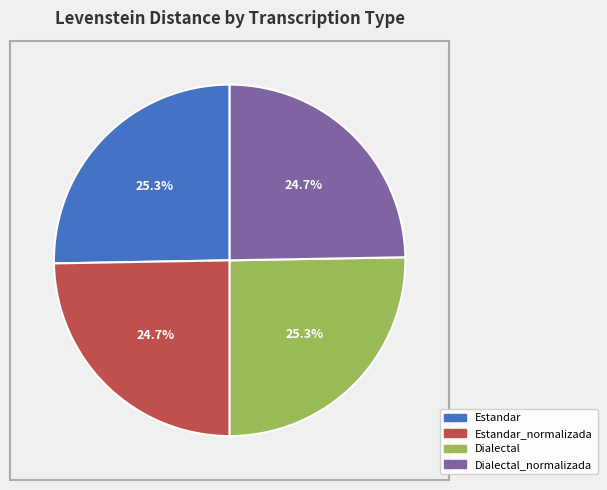

The Dialectal_normalizada slice represents 14% of the pie. True or false?

False